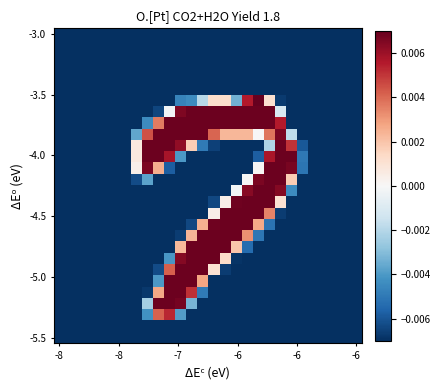

How many series are shown in this chart?

28